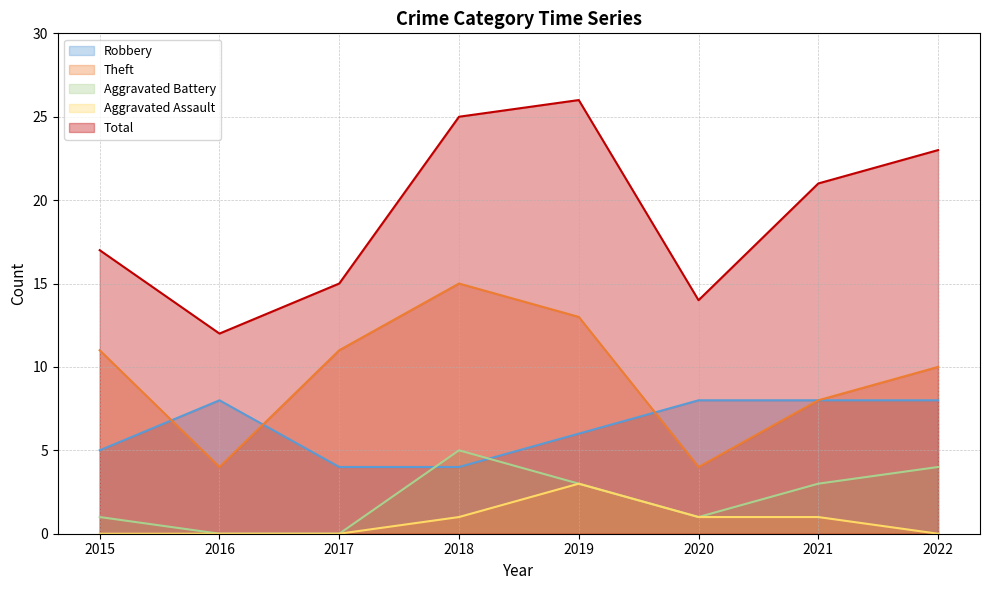

Reading left to right, list all the values displayed in this chart.

Robbery: 5	8	4	4	6	8	8	8
Theft: 11	4	11	15	13	4	8	10
Aggravated Battery: 1	0	0	5	3	1	3	4
Aggravated Assault: 0	0	0	1	3	1	1	0
Total: 17	12	15	25	26	14	21	23